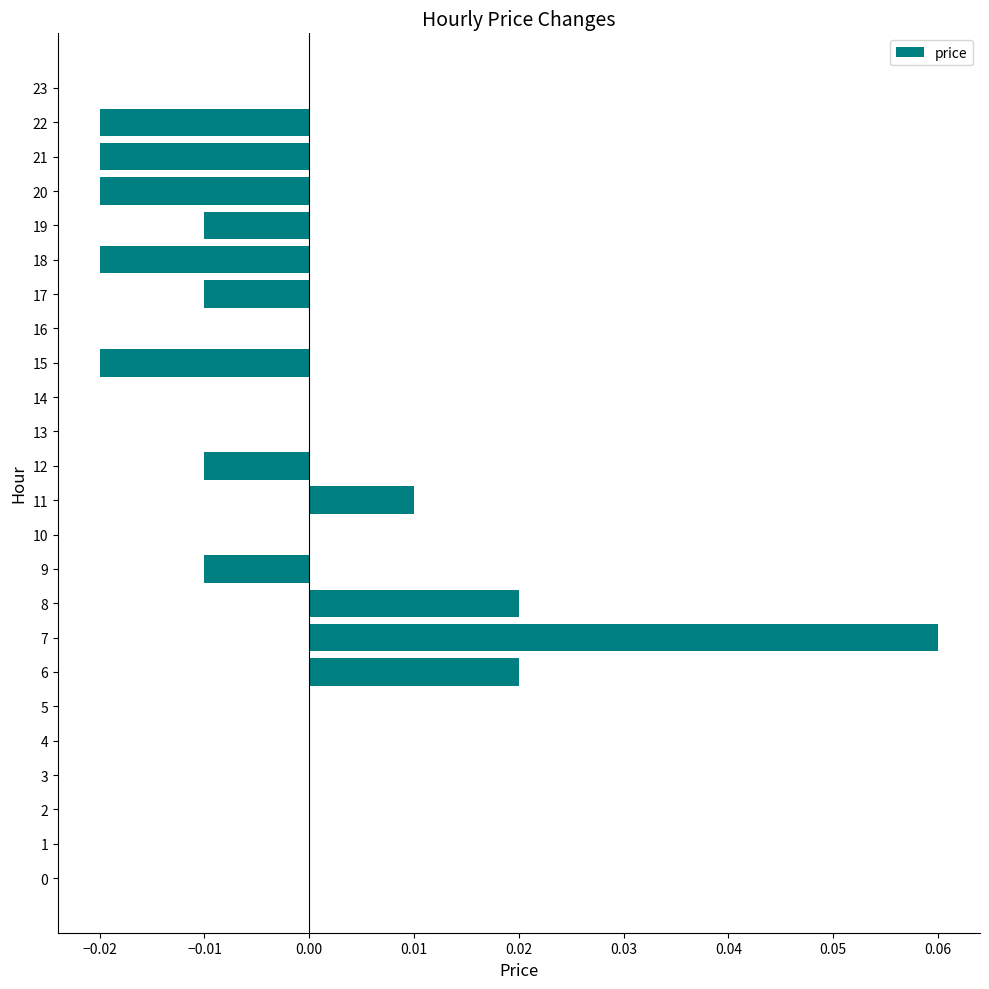

How many series are shown in this chart?

1